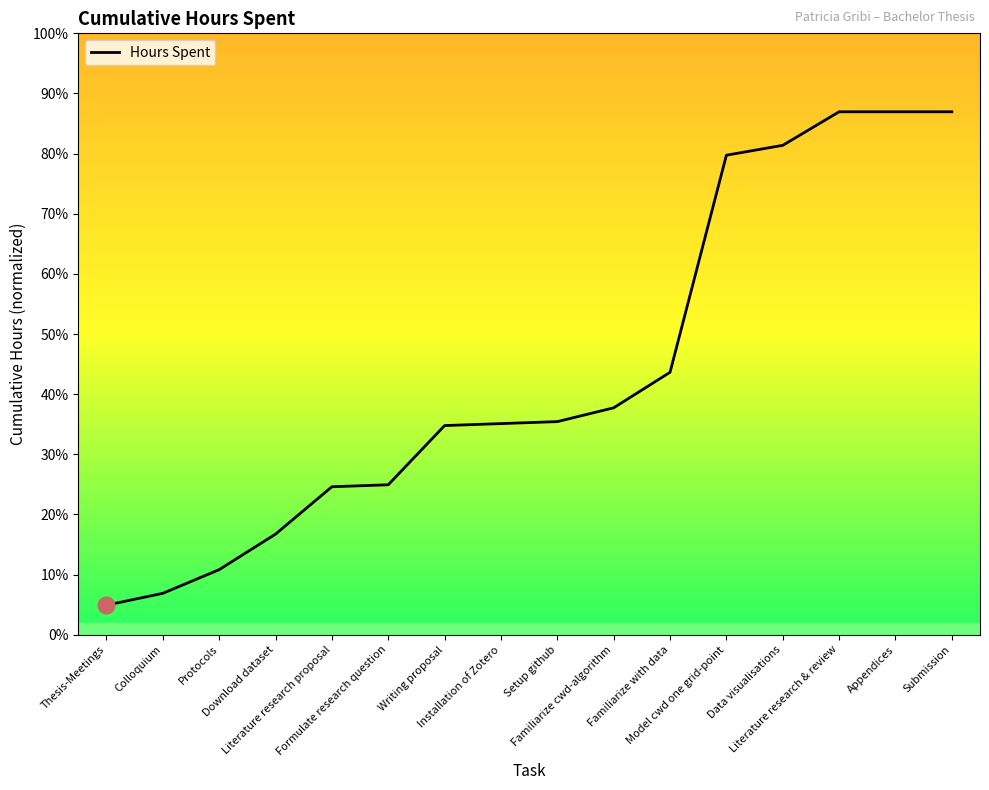

Reading right to left, what are all the values shown in this chart?

Submission=66.2	Appendices=66.2	Literature research & review=66.2	Data visualisations=62.0	Model cwd one grid-point=60.8	Familiarize with data=33.2	Familiarize cwd-algorithm=28.8	Setup github=27.0	Installation of Zotero=26.8	Writing proposal=26.5	Formulate research question=19.0	Literature research proposal=18.8	Download dataset=12.8	Protocols=8.2	Colloquium=5.2	Thesis-Meetings=3.8